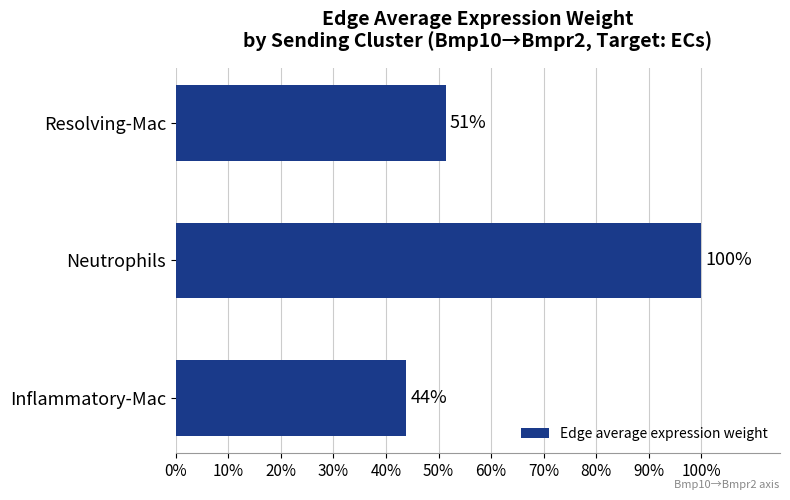

At which category does the chart reach its peak across all series?

Neutrophils